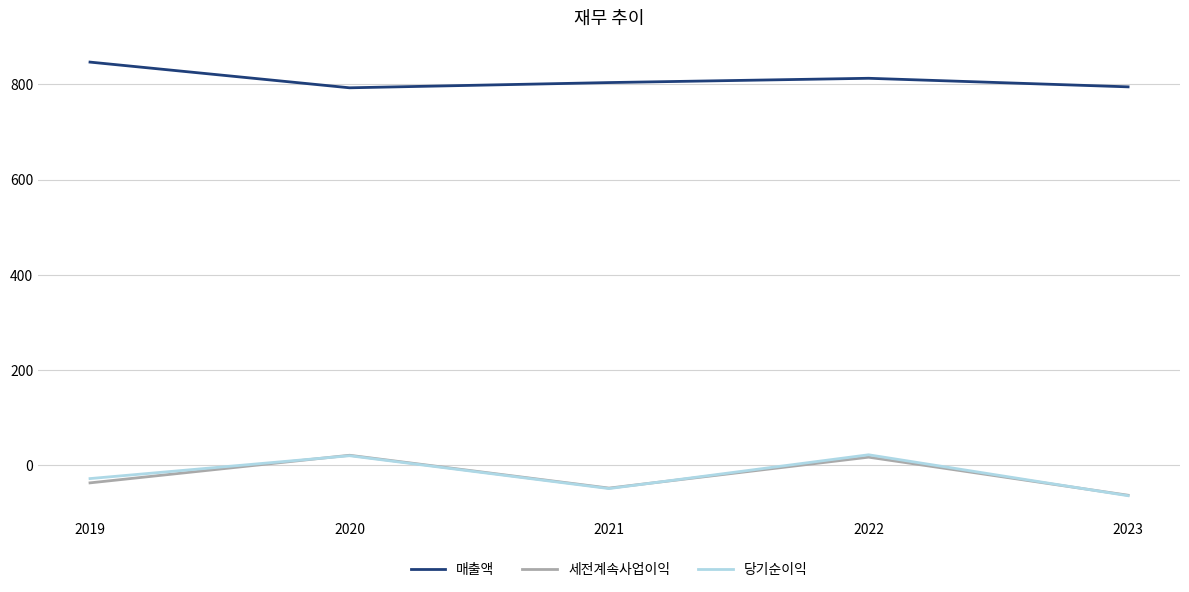

Between 2019 and 2023, which series saw the biggest shift?

매출액